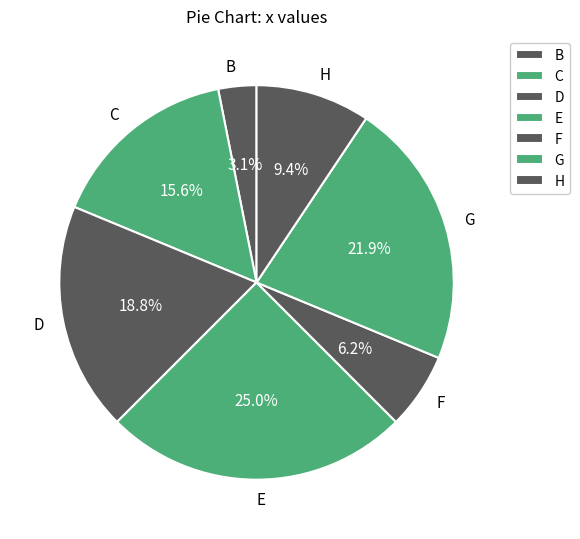

Is it true that H is 1% of the pie?

False